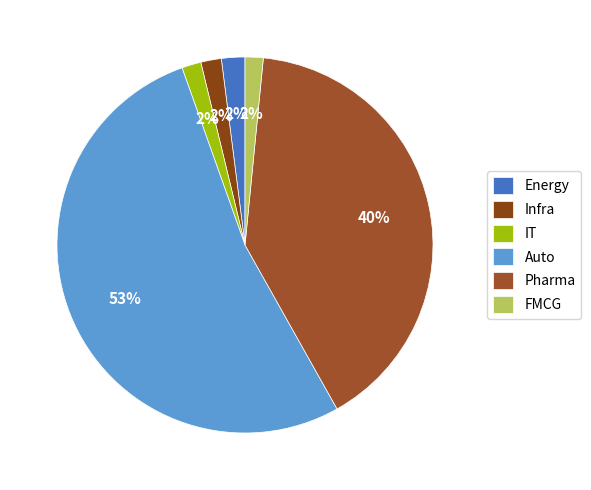

How many segments does this pie chart have?

6